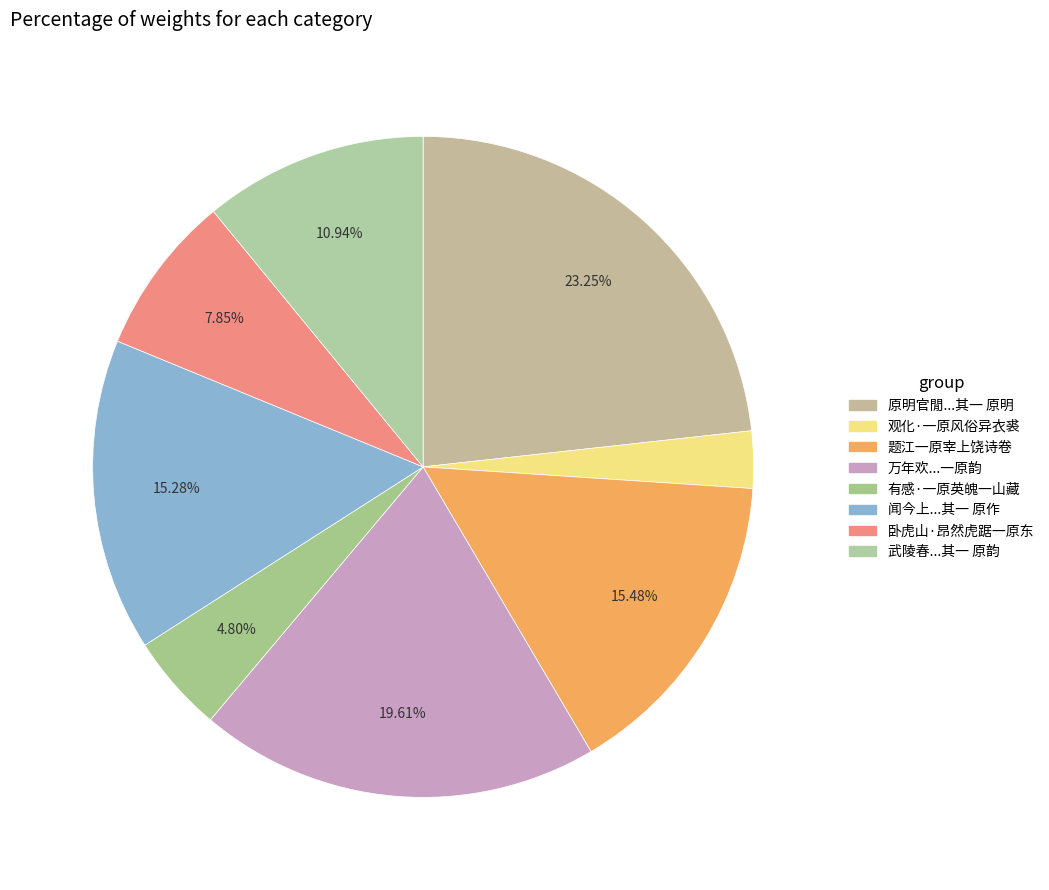

How many segments does this pie chart have?

8